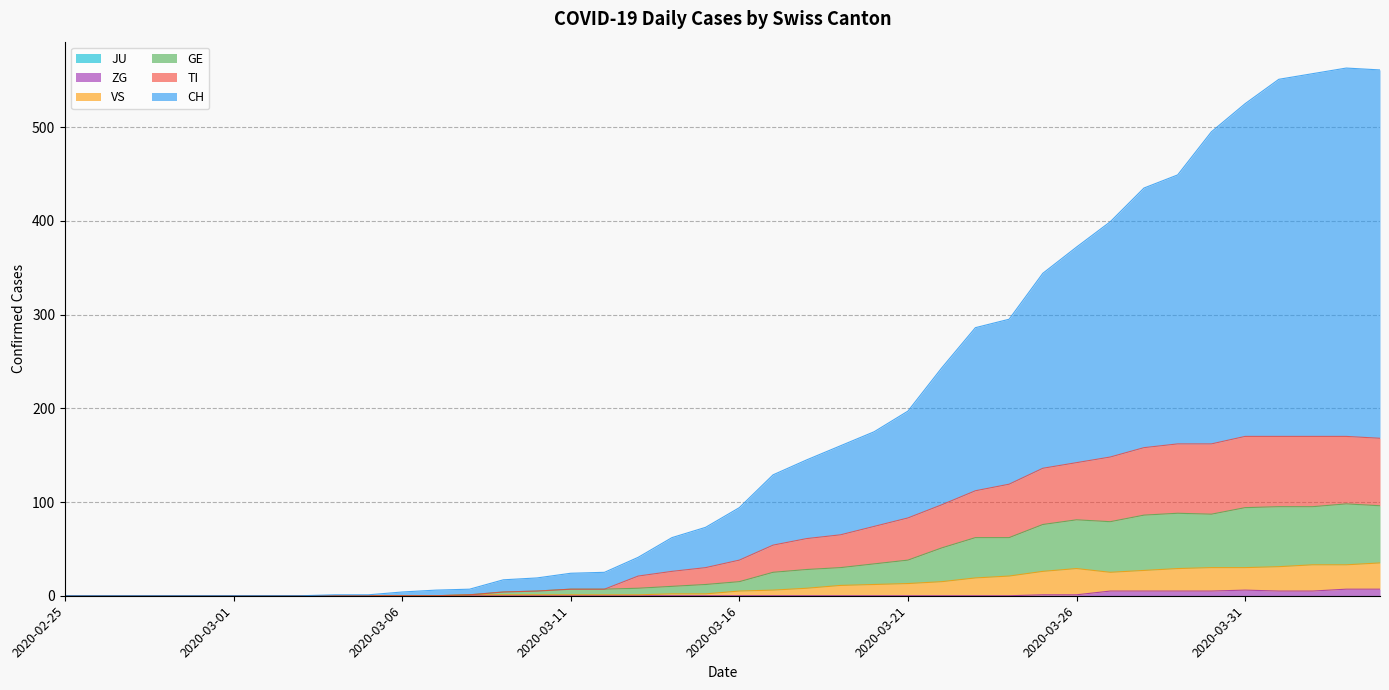

How many values in the GE series are below 15?

20